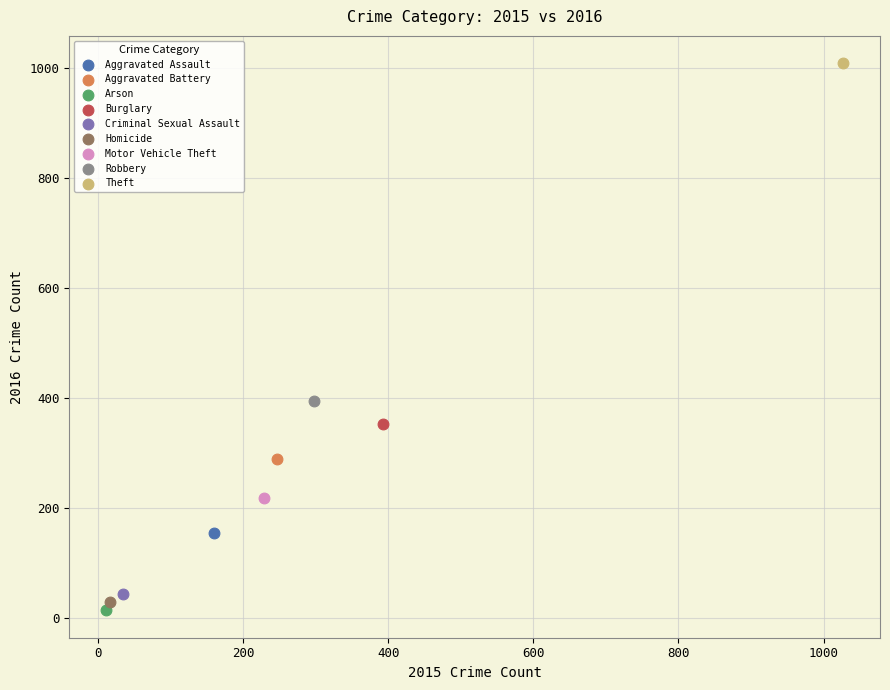

What are all the series names shown in the legend?

Aggravated Assault, Aggravated Battery, Arson, Burglary, Criminal Sexual Assault, Homicide, Motor Vehicle Theft, Robbery, Theft